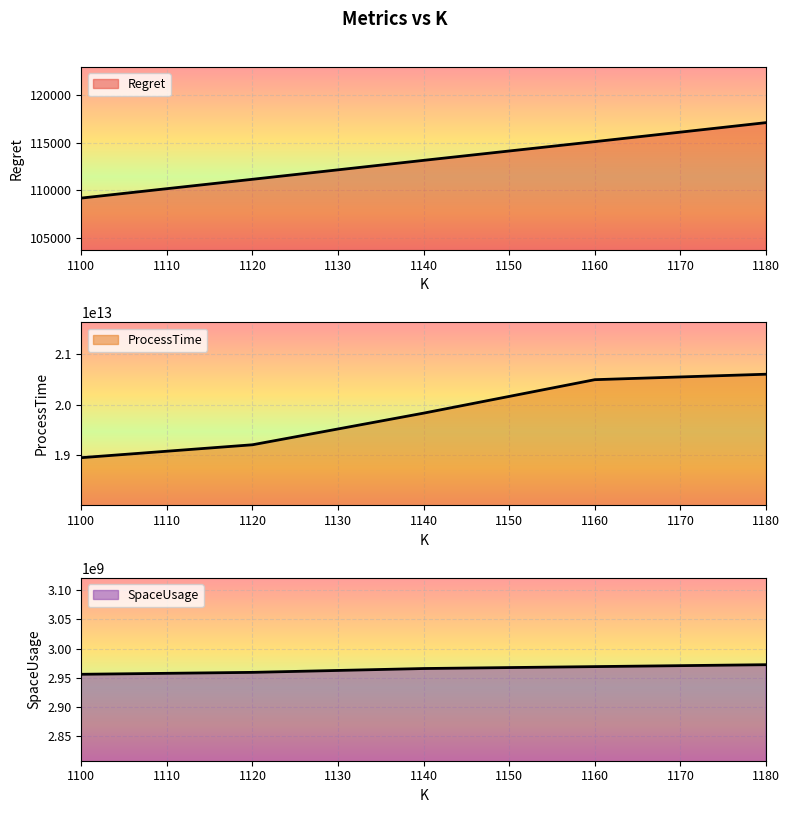

The Regret series shows 199556.5 at 1180. True or false?

False